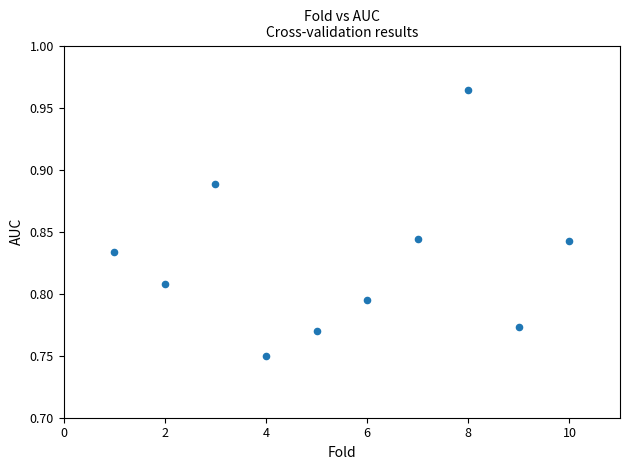

What is the average X value?

5.5